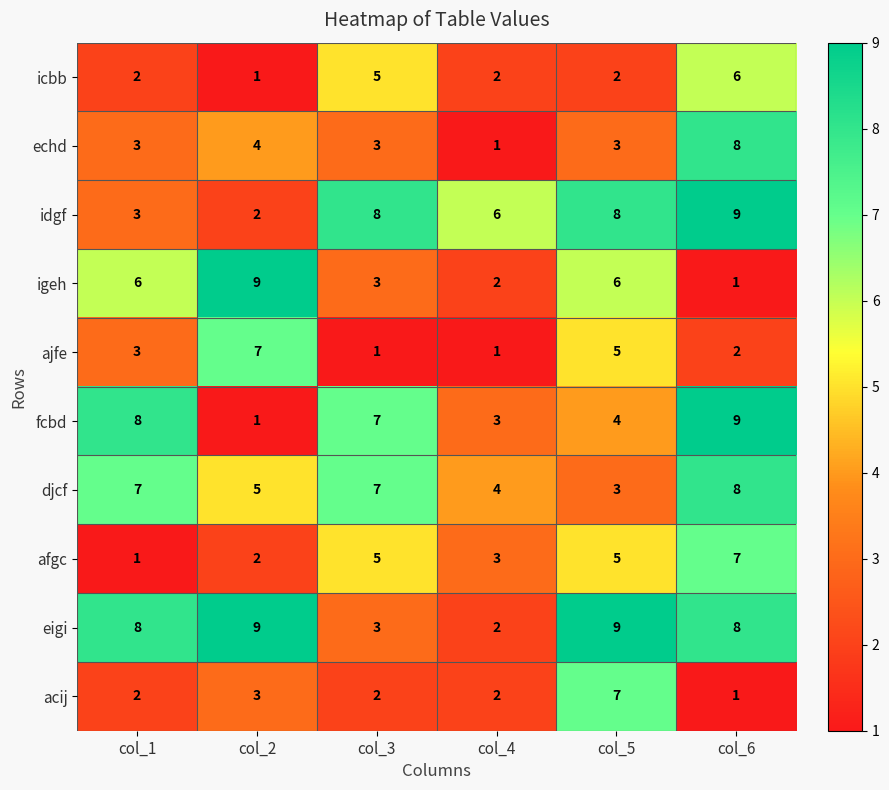

What is the sum of all ajfe values?

19